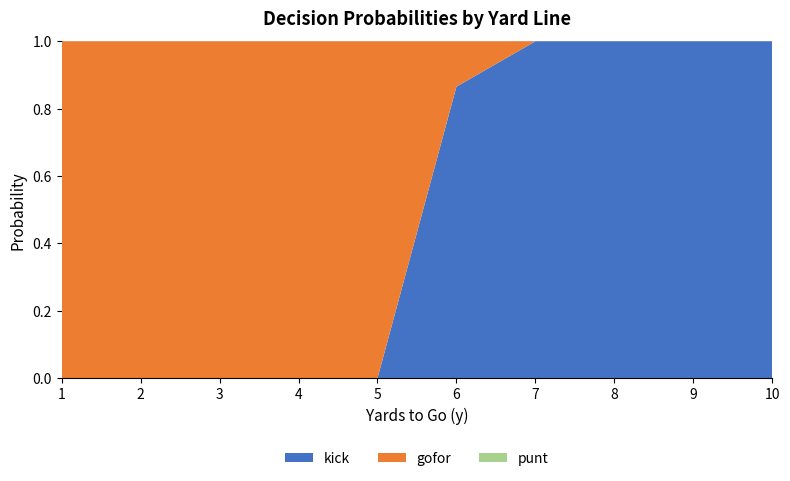

Reading left to right, what are all the values shown in this chart?

punt: 0.0	0.0	0.0	0.0	0.0	0.0	0.0	0.0	0.0	0.0
kick: 0.0	0.0	0.0	0.0	0.0	0.9	1.0	1.0	1.0	1.0
gofor: 1.0	1.0	1.0	1.0	1.0	0.1	0.0	0.0	0.0	0.0